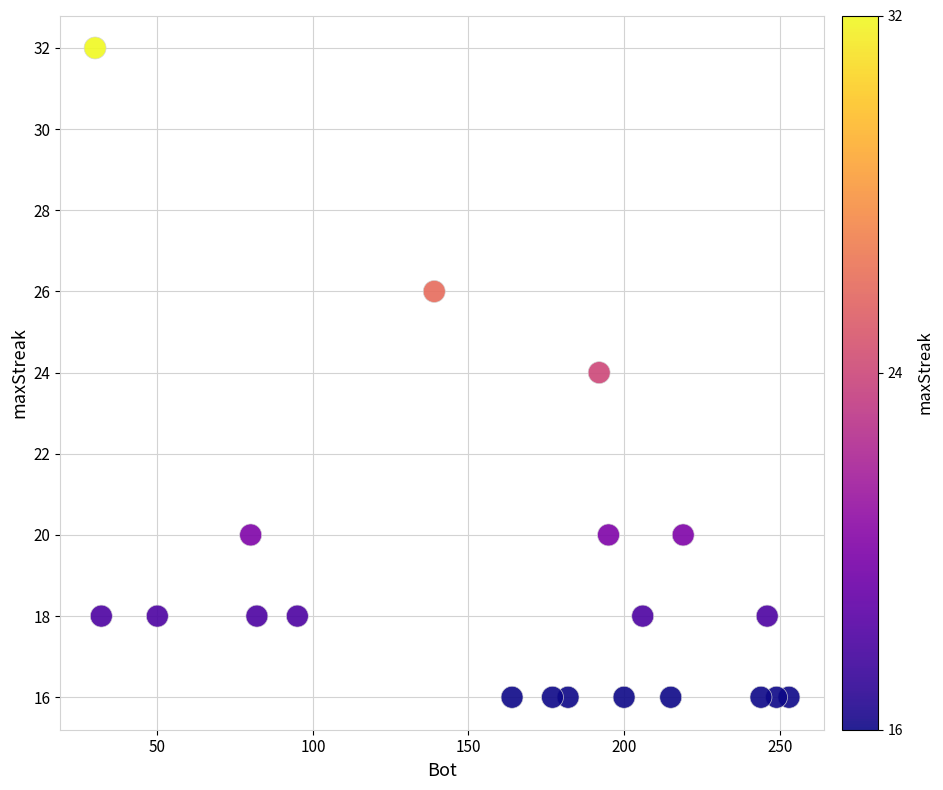

What is the range of X values (max minus min)?

223